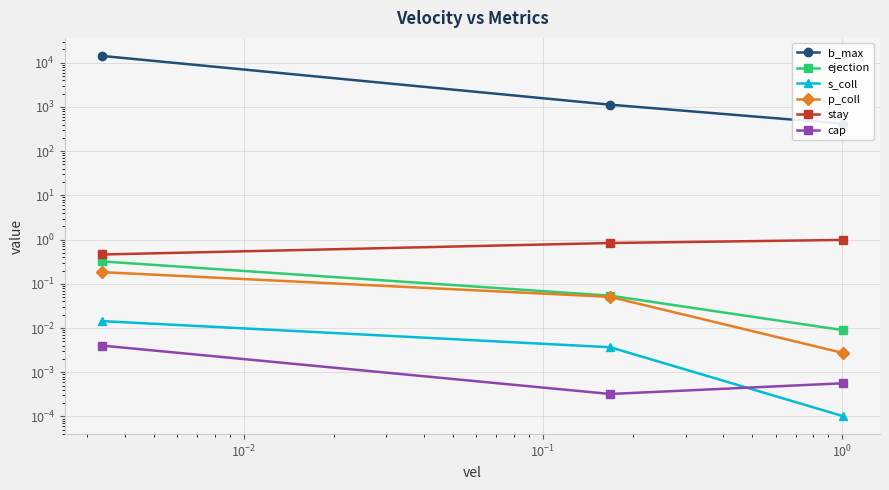

At how many categories does at least one series exceed 736?

2